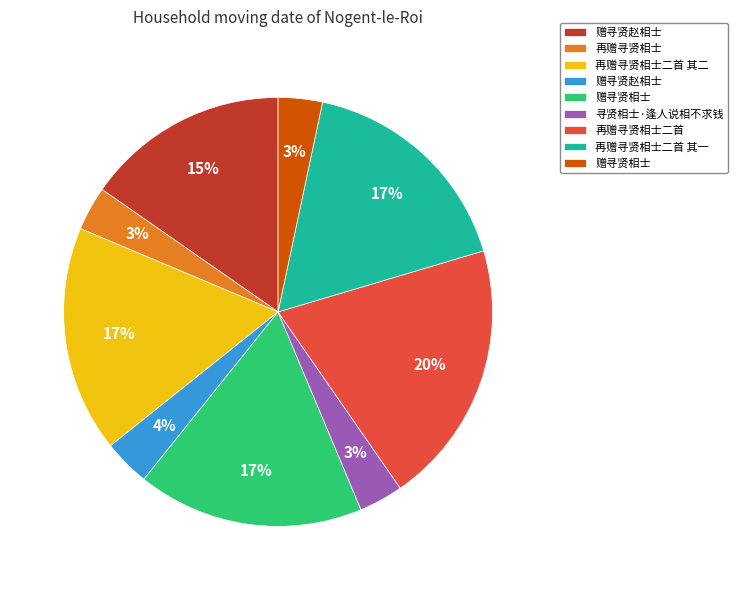

To the nearest percent, what is the difference between the largest and smallest slice percentages?

17%